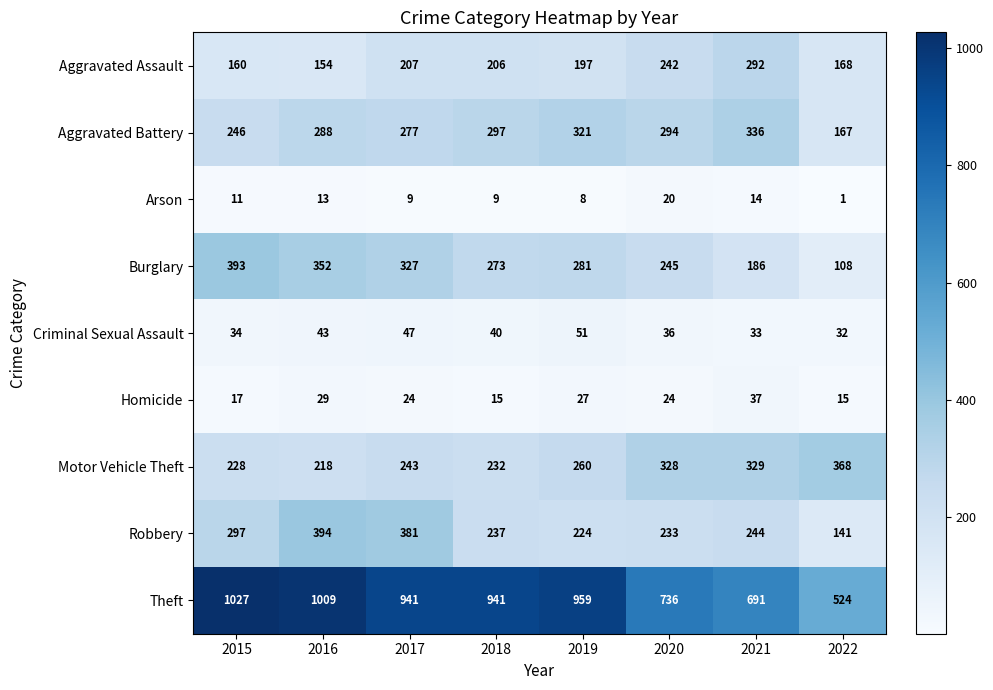

True or false: Homicide has a value of 24 at 2020.

True